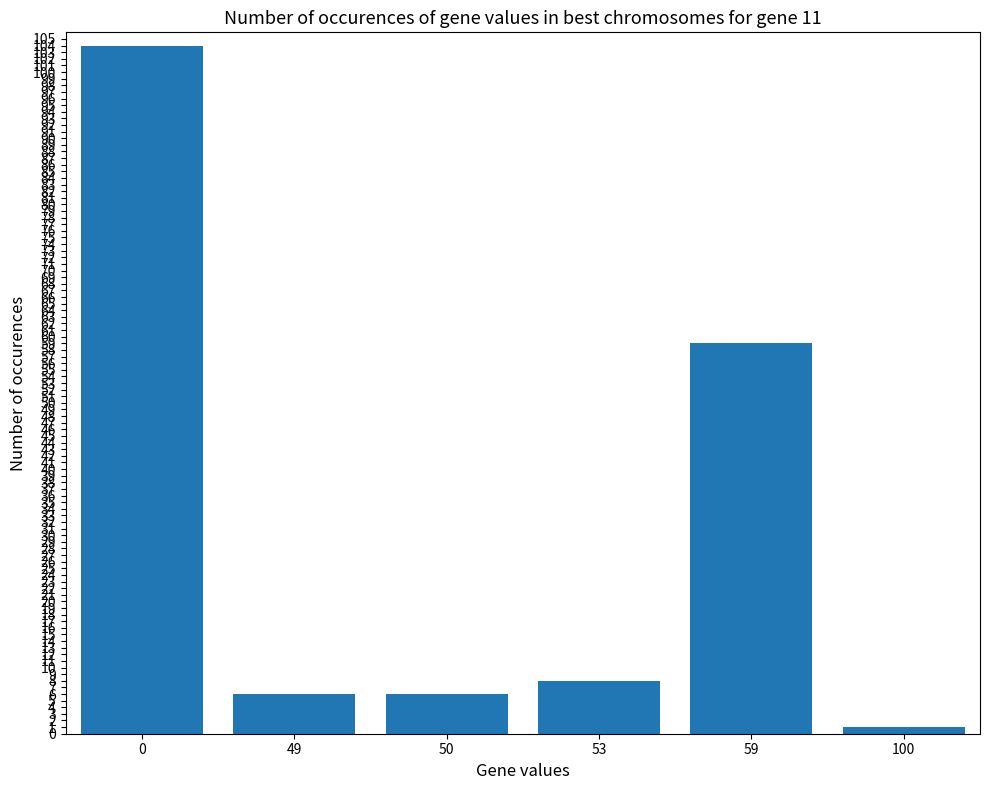

At which label is the value closest to 52?

59